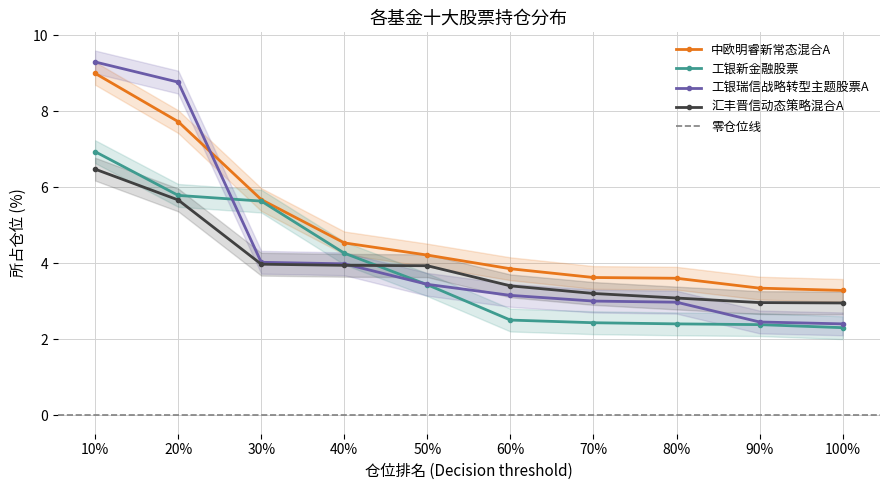

Does the chart display data point markers on the line(s)?

Yes